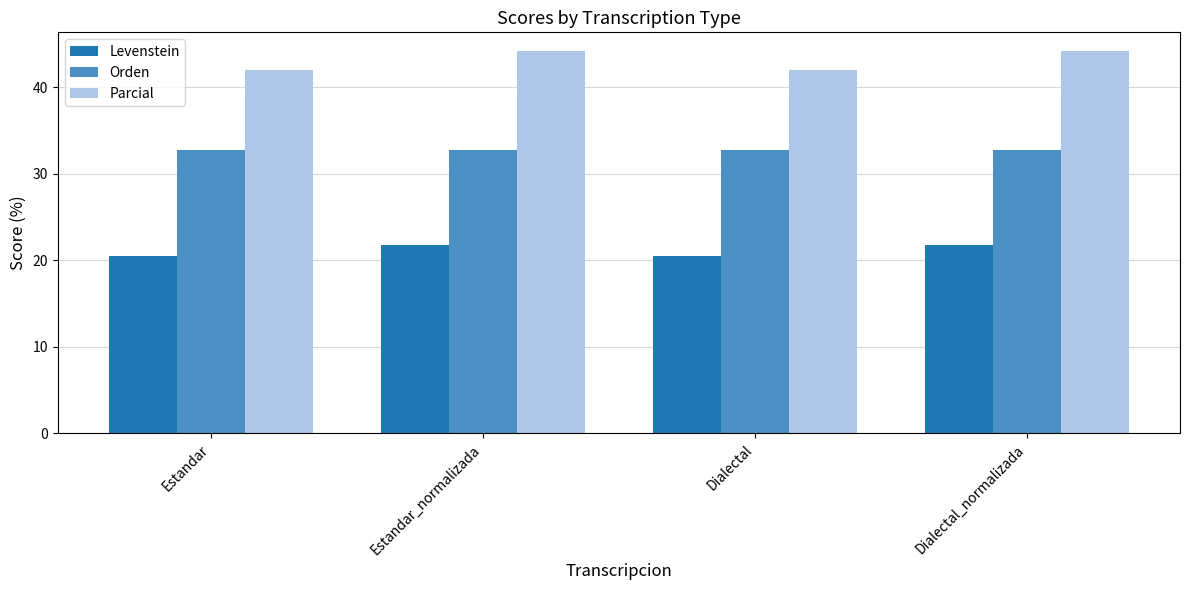

Which series has the widest spread of values?

Parcial